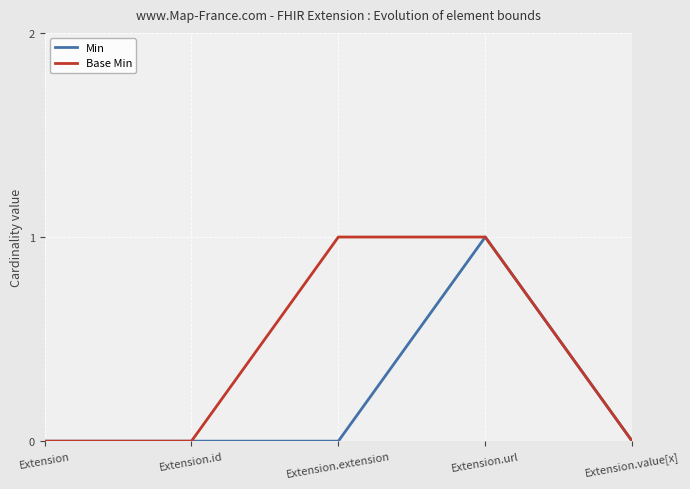

Between Extension and Extension.extension, which series saw the biggest shift?

Base Min